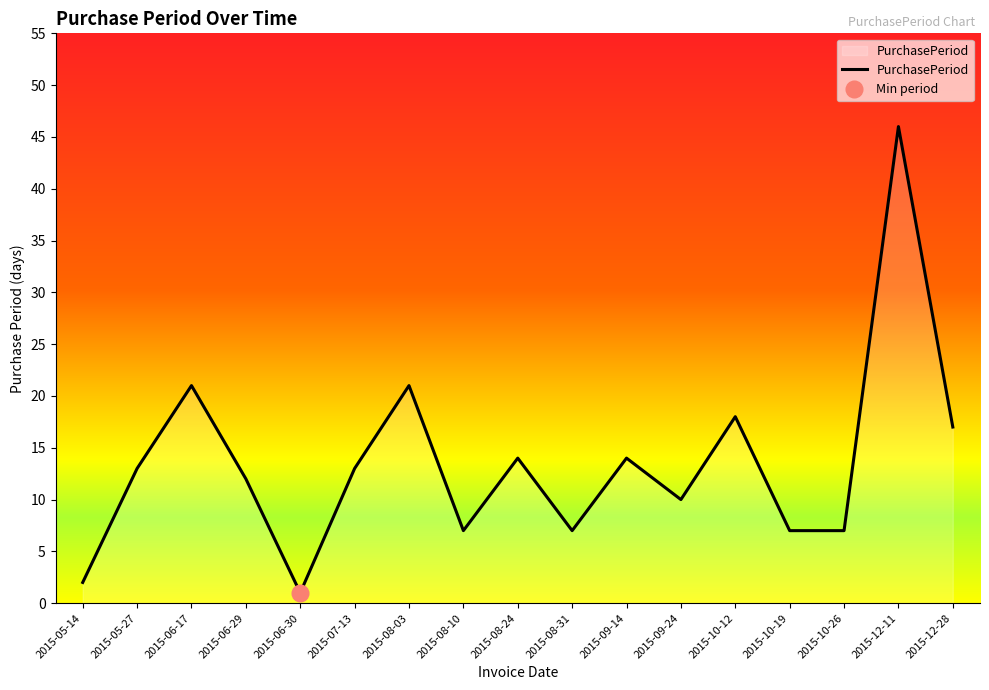

Rank the categories by value from highest to lowest.

2015-12-11, 2015-06-17, 2015-08-03, 2015-10-12, 2015-12-28, 2015-08-24, 2015-09-14, 2015-05-27, 2015-07-13, 2015-06-29, 2015-09-24, 2015-08-10, 2015-08-31, 2015-10-19, 2015-10-26, 2015-05-14, 2015-06-30